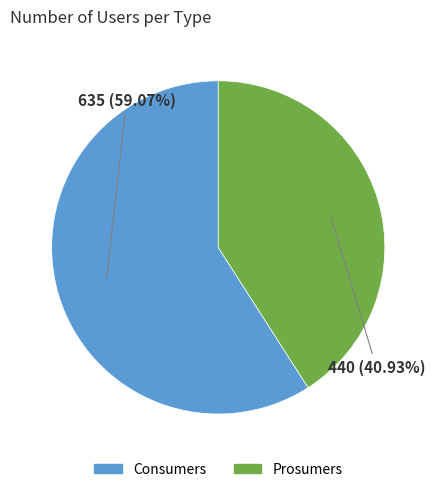

True or false: Consumers accounts for 67% of the total.

False